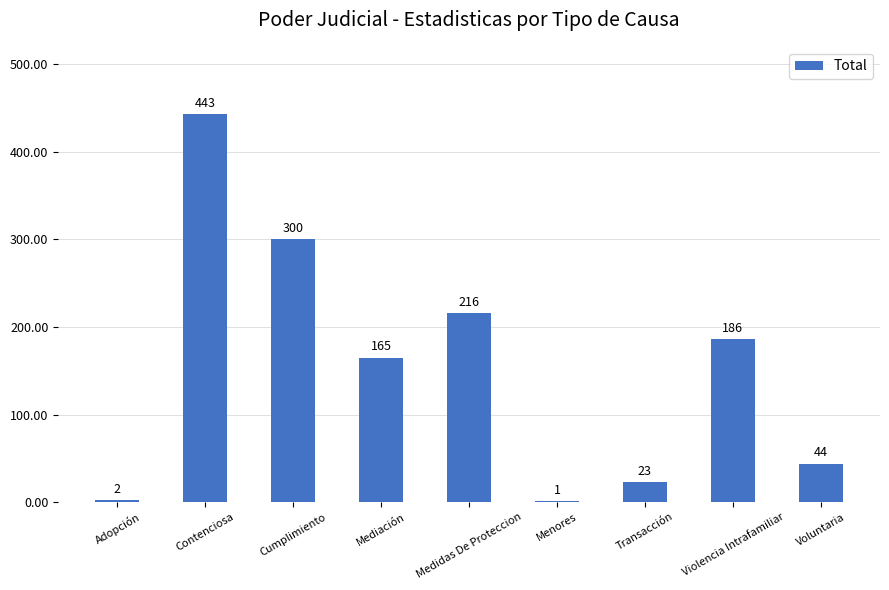

What is the sum of the values at Mediación and Medidas De Proteccion?

381